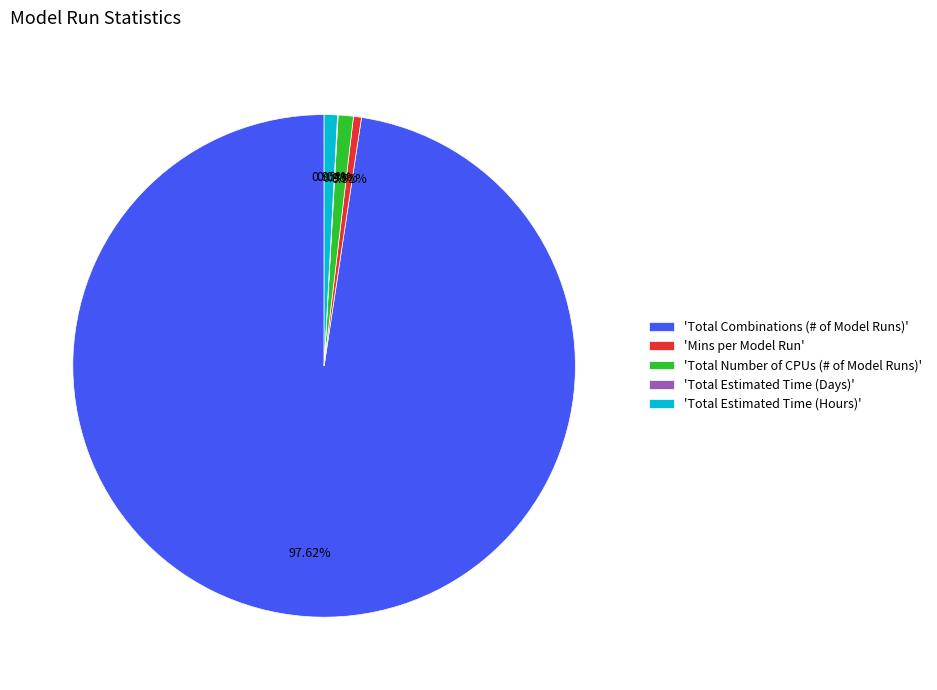

What is the largest slice in the pie chart?

'Total Combinations (# of Model Runs)'